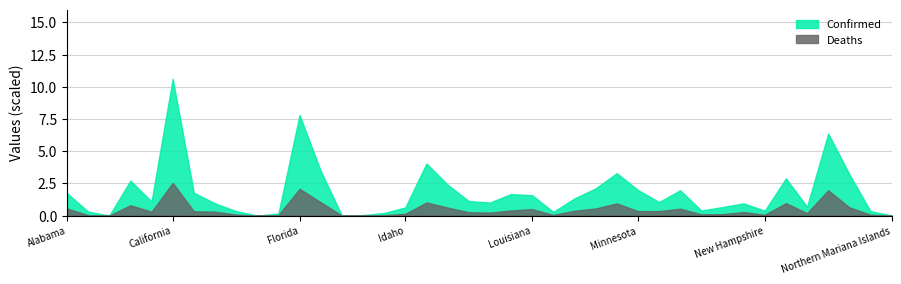

Which series has the largest total across all categories?

Confirmed